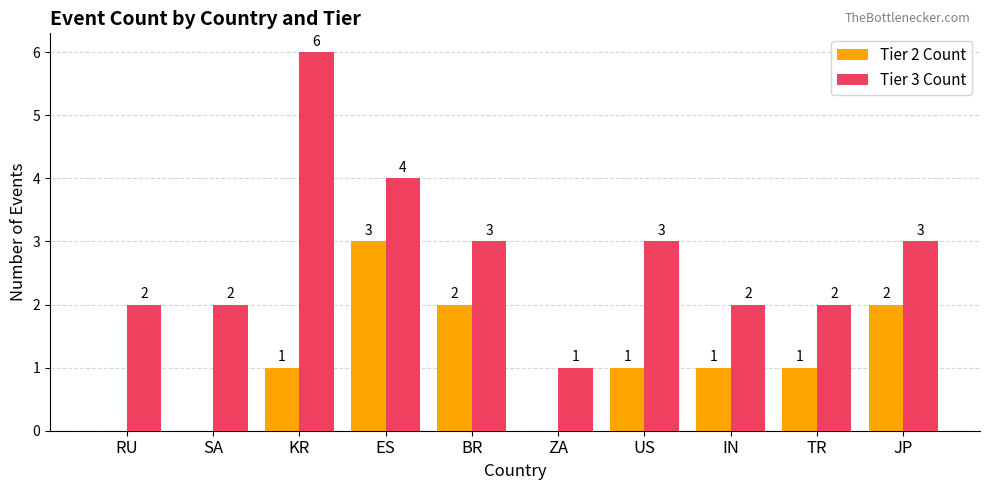

The value of Tier 2 Count at IN is 1. True or false?

True